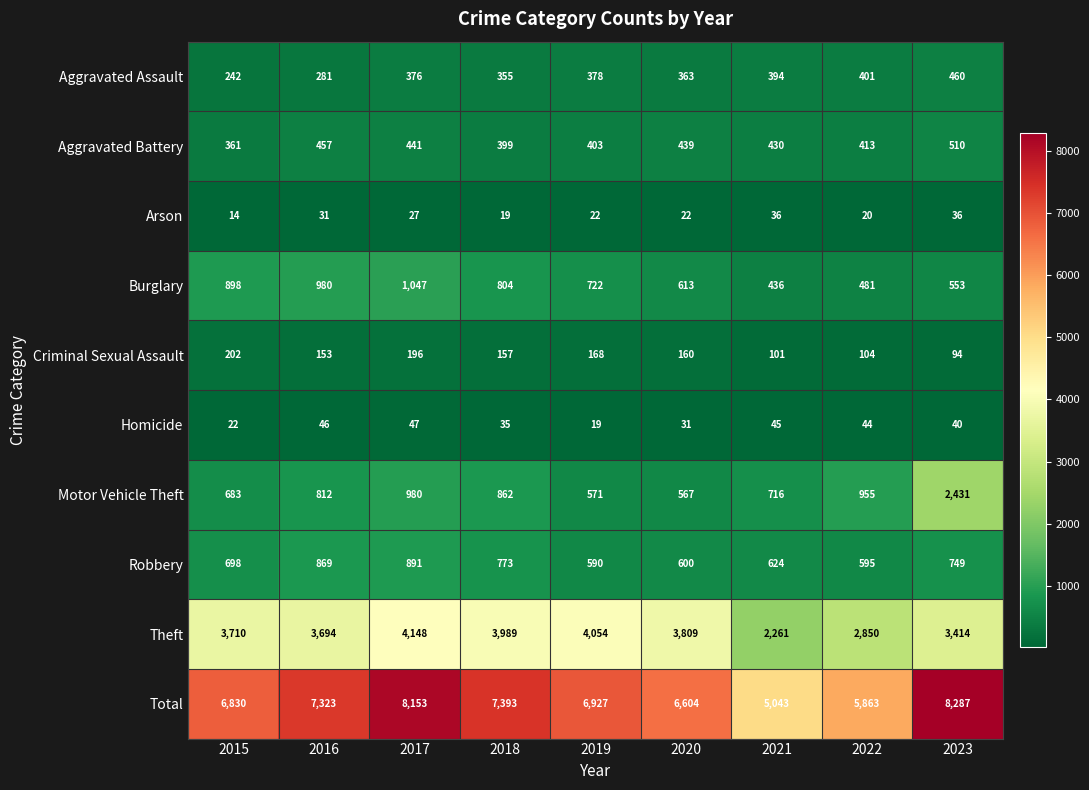

Which series has the largest total across all categories?

Total